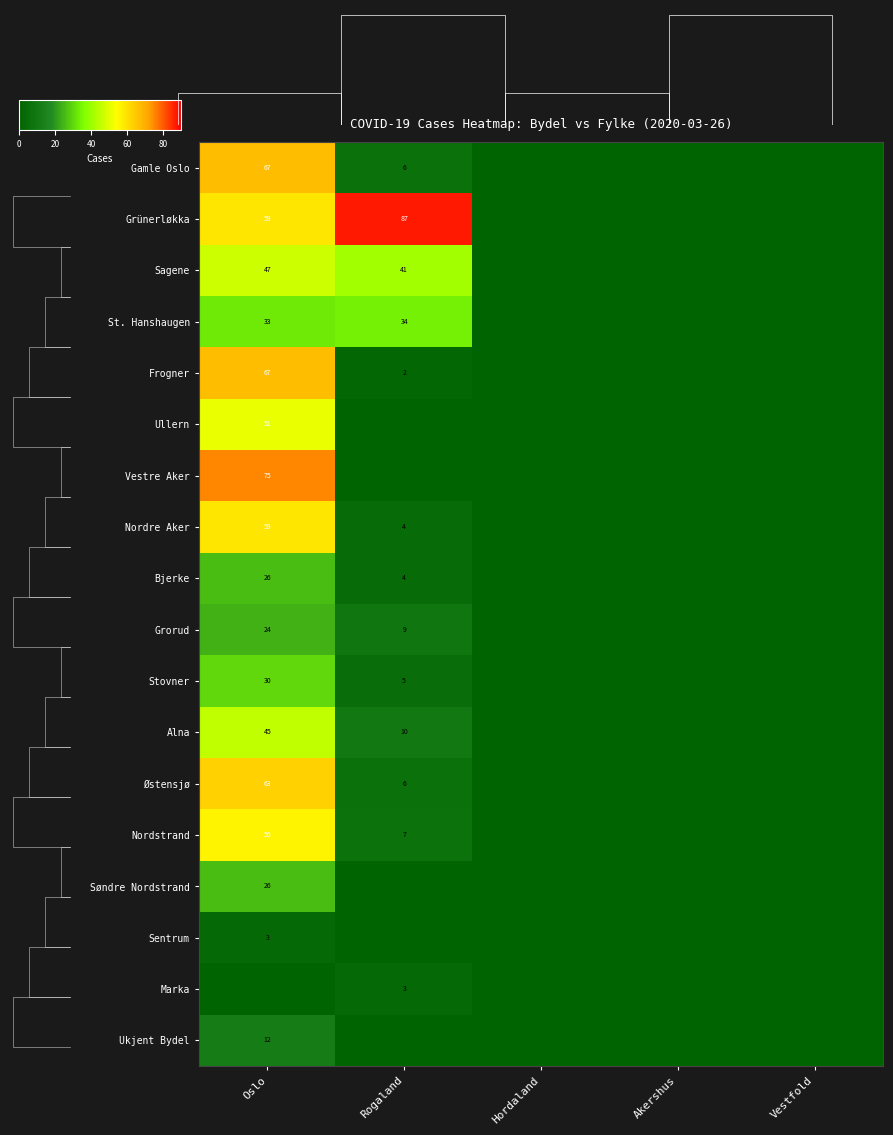

What is the difference between the highest and lowest values at Rogaland?

87